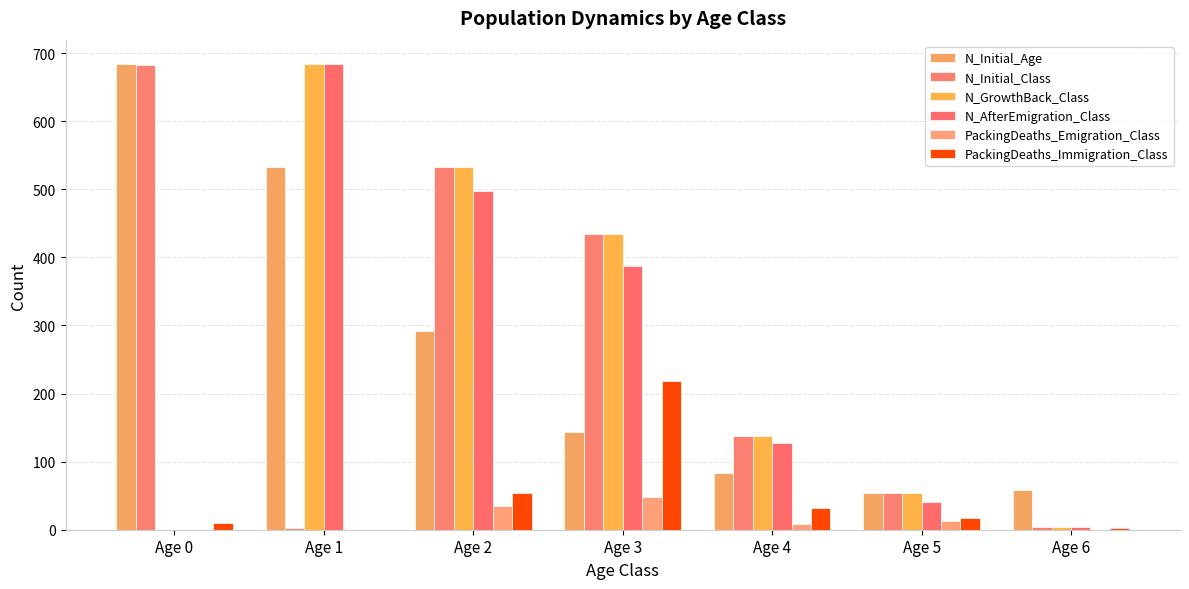

At how many categories does at least one series exceed 519?

3